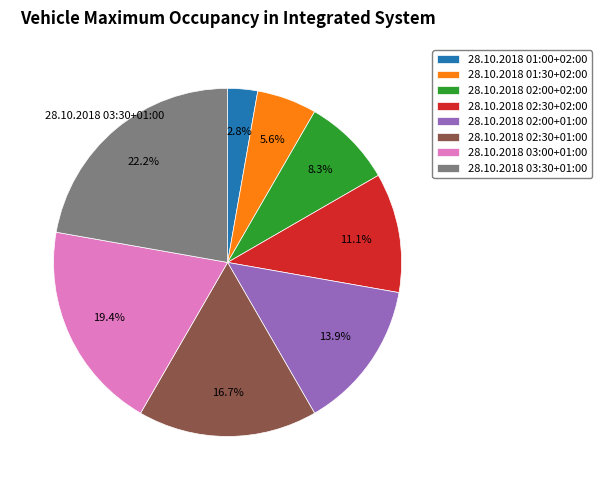

Does any single category account for the majority?

No